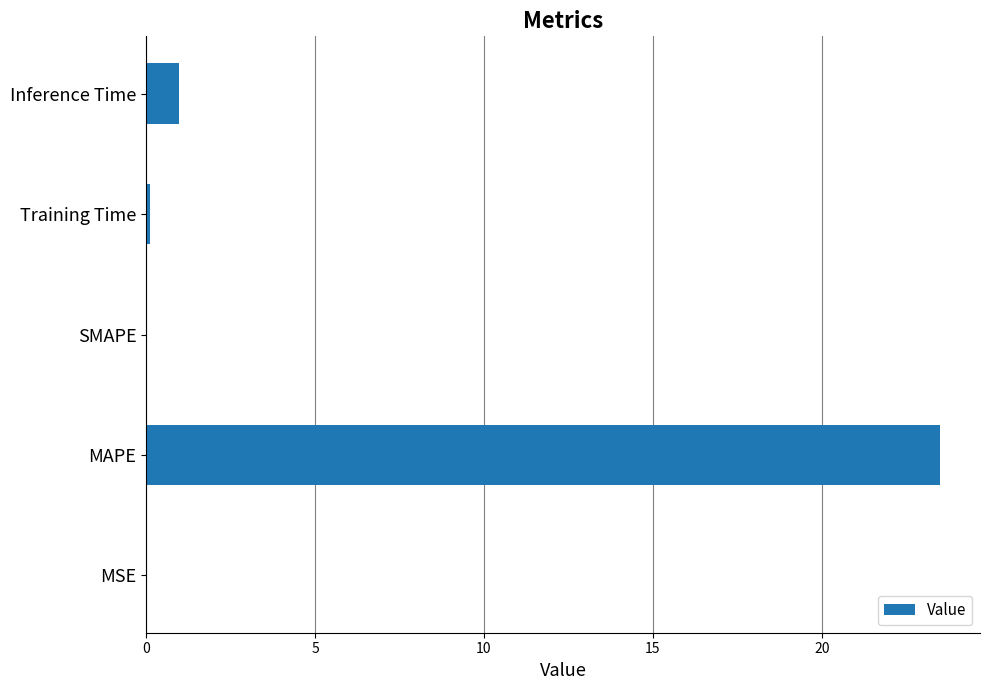

True or false: the data shows 1.0 at Inference Time.

True